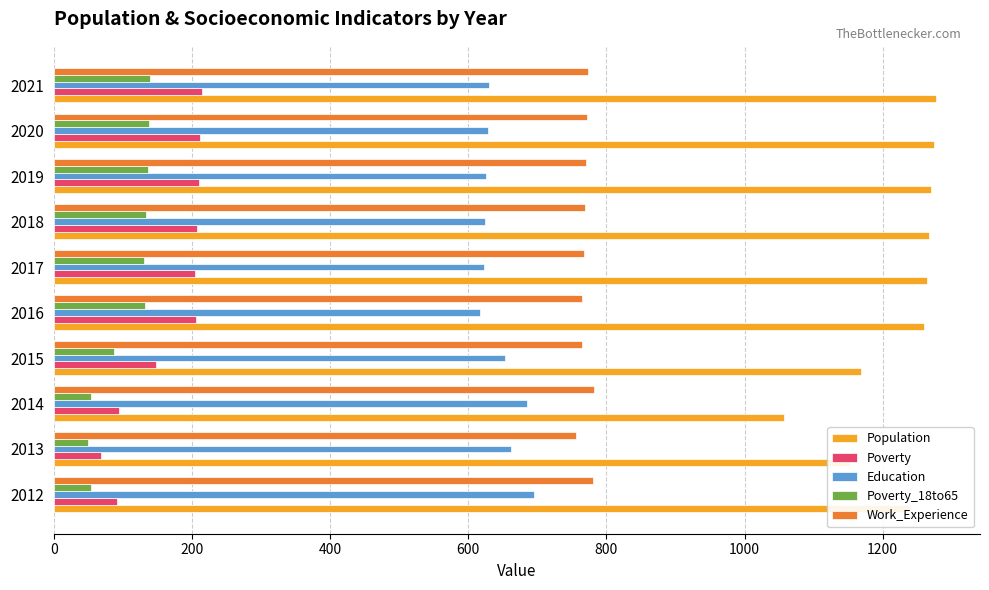

What is the total value across all series at 2018?

3001